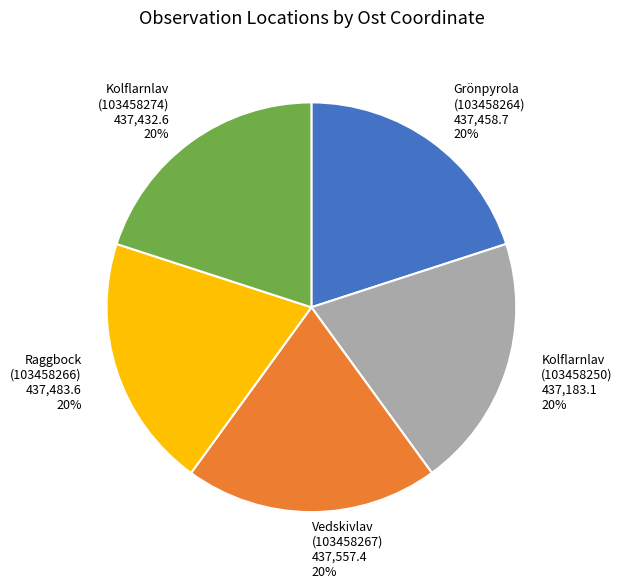

Do Raggbock (103458266) 437,483.6 20% and Vedskivlav (103458267) 437,557.4 20% together represent more than half of the pie?

No